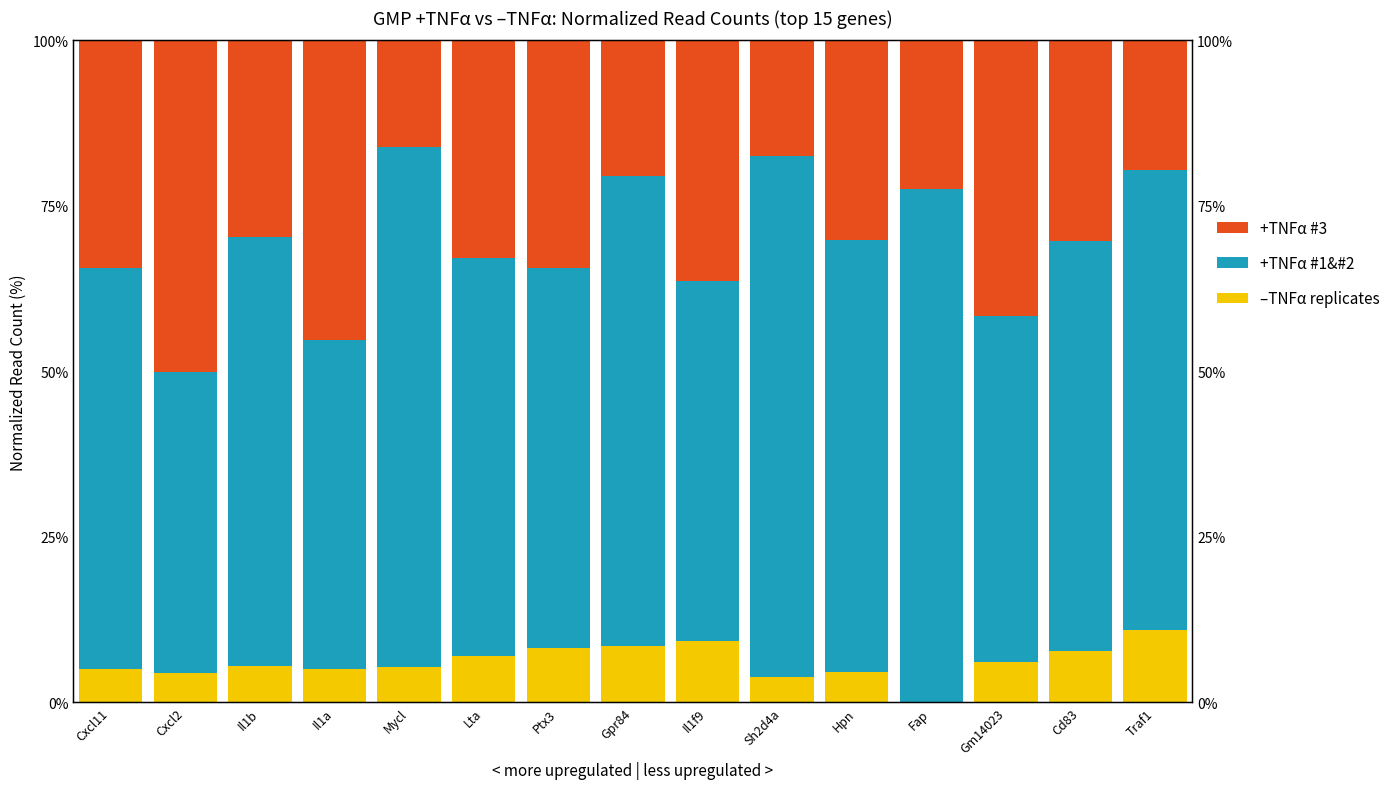

What is the difference between the +TNFa #1 values at Cxcl11 and Ptx3?

1.3